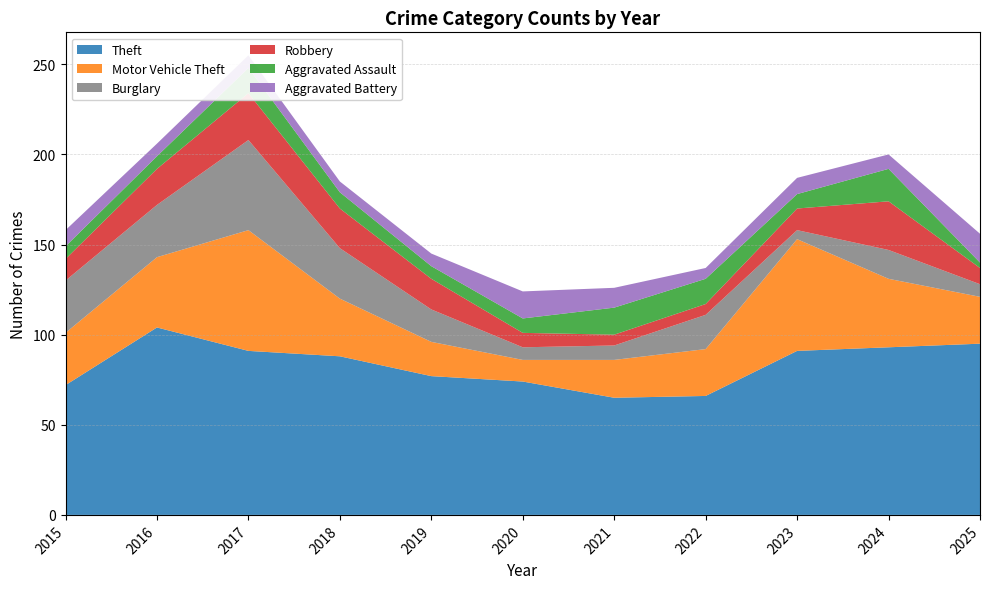

Reading left to right, extract all data points from this chart.

Theft: 72	104	91	88	77	74	65	66	91	93	95
Motor Vehicle Theft: 29	39	67	32	19	12	21	26	62	38	26
Burglary: 29	29	50	28	18	7	8	19	5	16	7
Robbery: 12	20	26	22	17	8	6	6	12	27	9
Aggravated Assault: 7	7	14	9	7	8	15	14	8	18	3
Aggravated Battery: 9	7	7	6	7	15	11	6	9	8	16